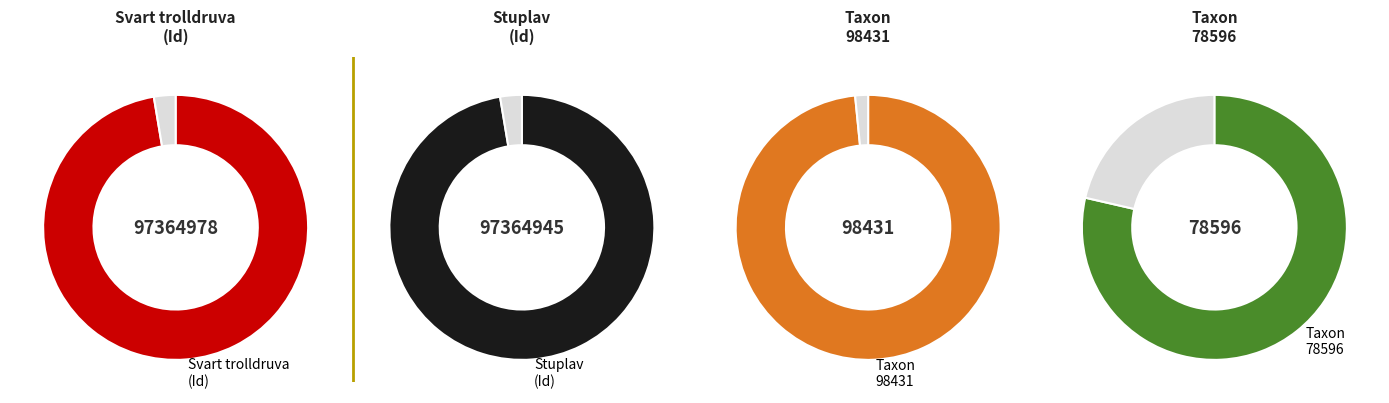

Which category accounts for the majority?

97364978